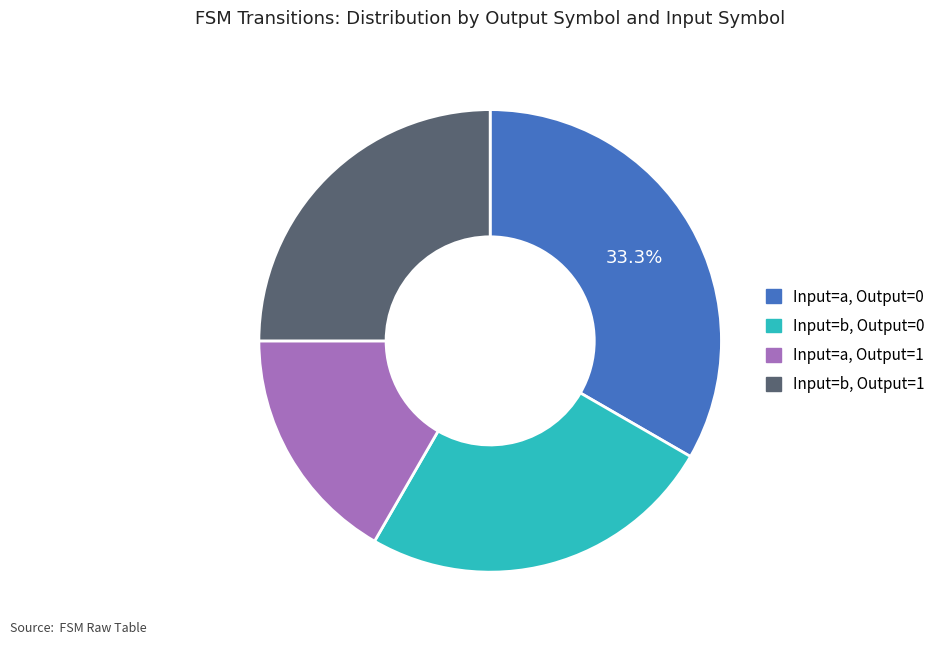

How many segments does this pie chart have?

4